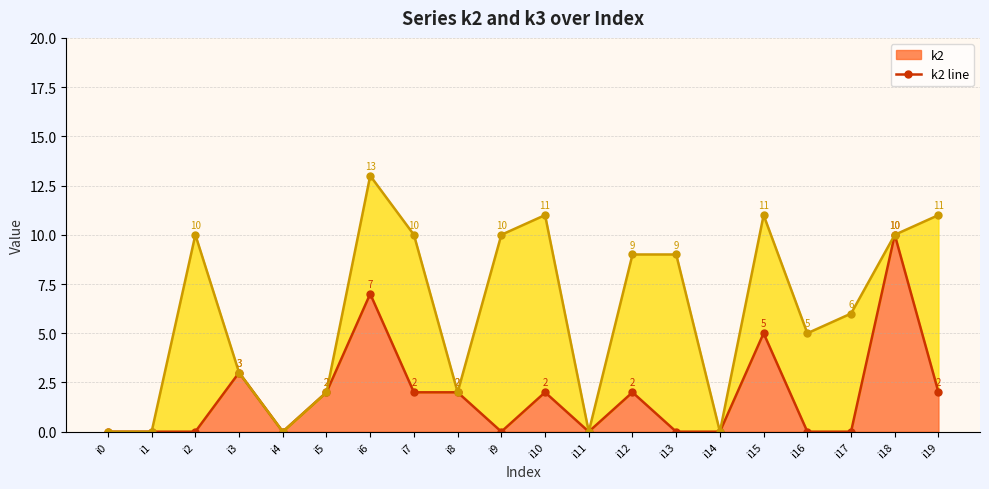

Reading left to right, what are all the values shown in this chart?

k2 line: 0	0	0	3	0	2	7	2	2	0	2	0	2	0	0	5	0	0	10	2
k3 line: 0	0	10	3	0	2	13	10	2	10	11	0	9	9	0	11	5	6	10	11